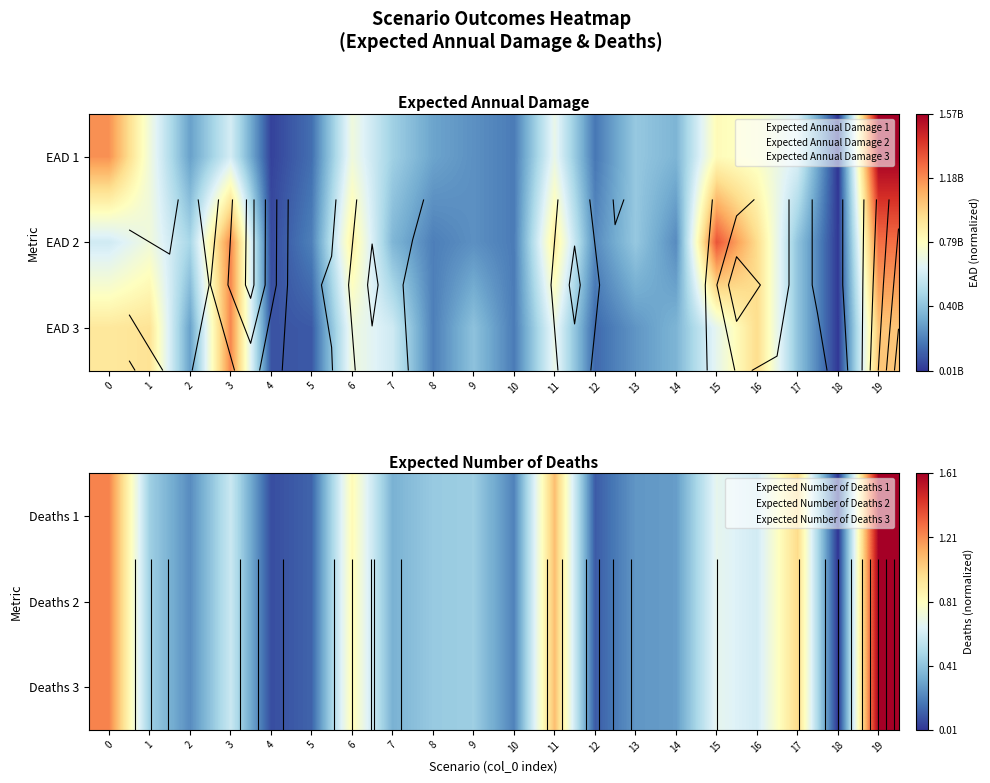

Which series has the largest total across all categories?

Deaths 1